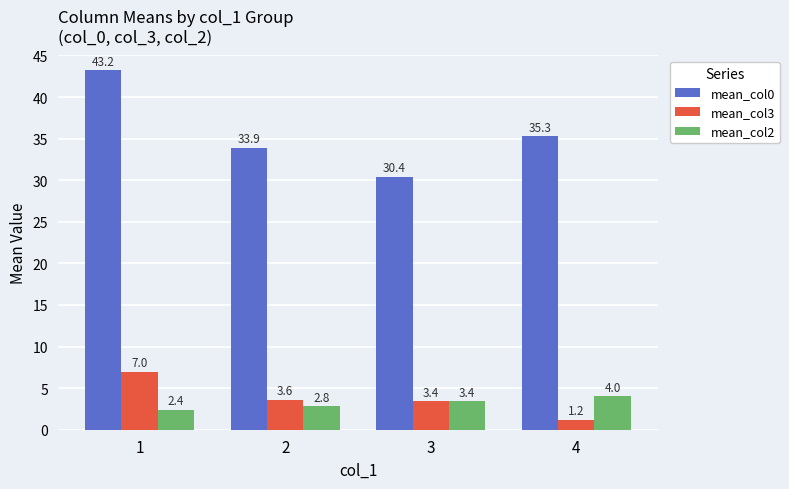

At which label is mean_col0 closest to 36?

4